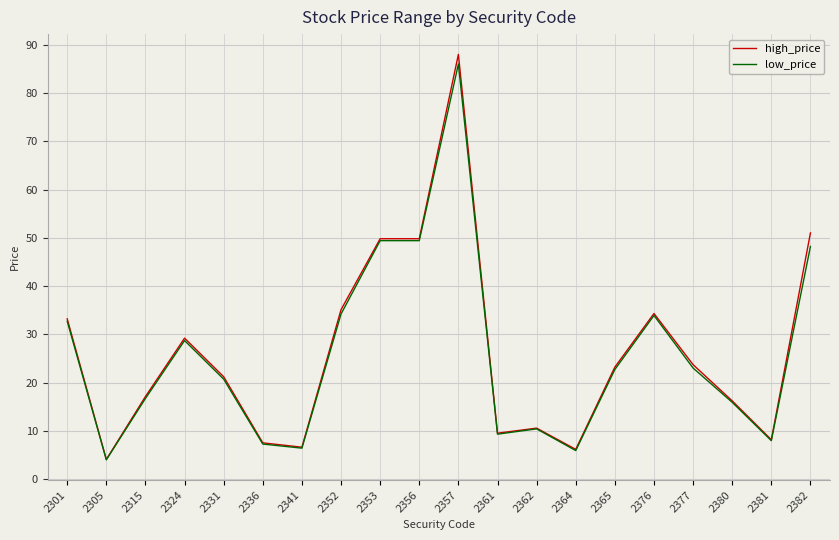

Which label corresponds to the largest value in the chart?

2357